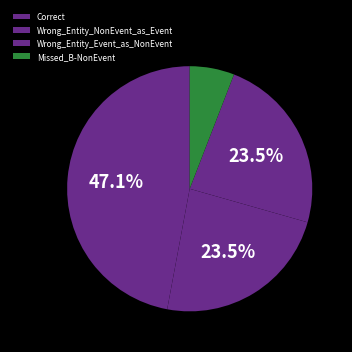

What is the largest slice in the pie chart?

Correct